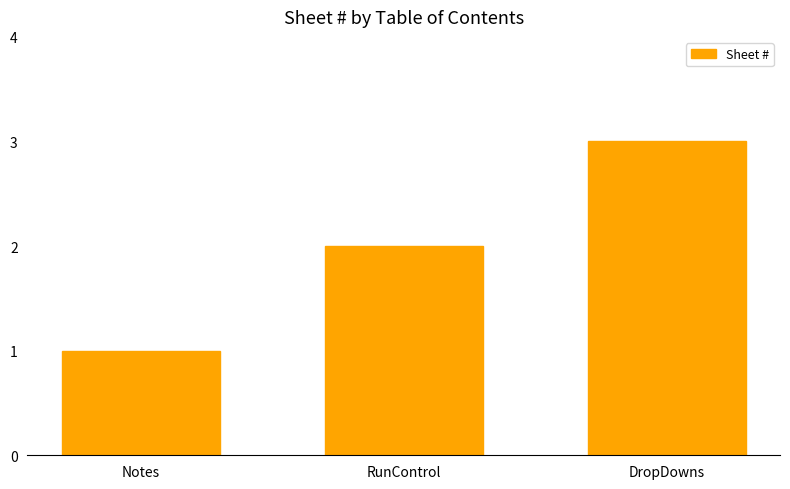

Reading right to left, extract all data points from this chart.

DropDowns=3	RunControl=2	Notes=1